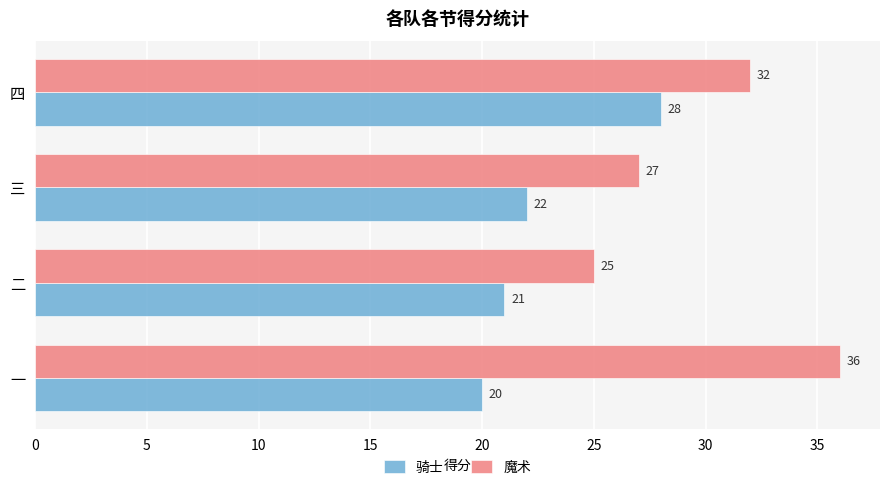

Read the 魔术 value at 一, to the nearest 5.

35